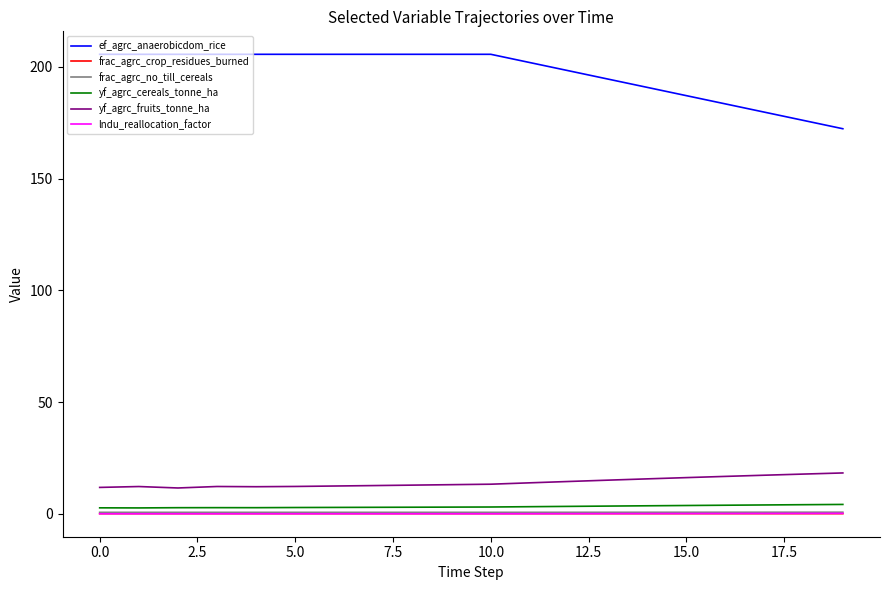

Which series has the largest total across all categories?

ef_agrc_anaerobicdom_rice